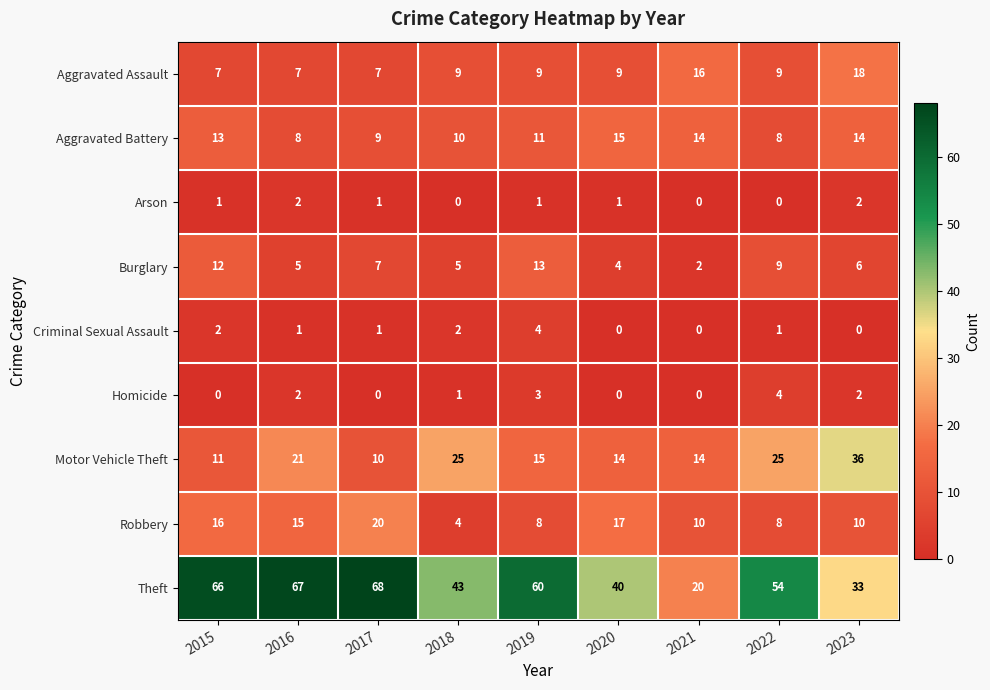

How many Aggravated Battery values are between 9 and 14?

6